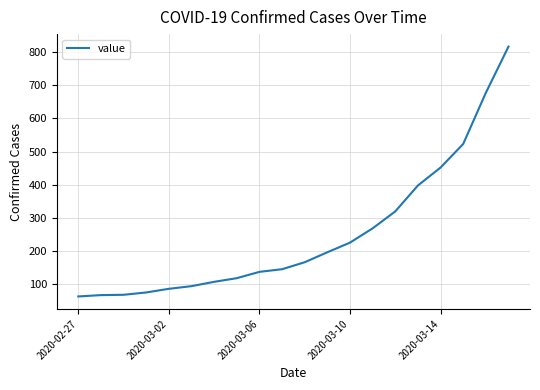

What is the difference between the maximum and minimum values?

752